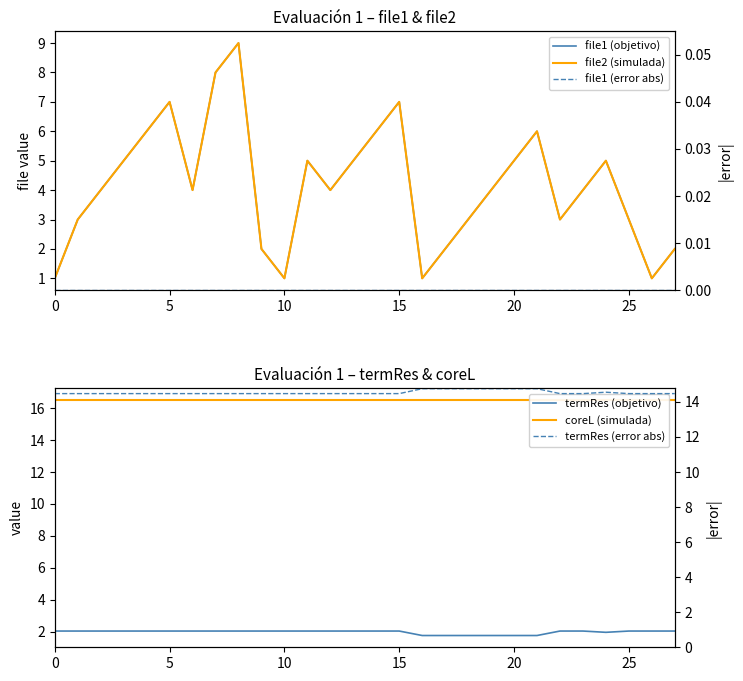

True or false: file1 (objetivo) and termRes (error abs) intersect in this chart.

False